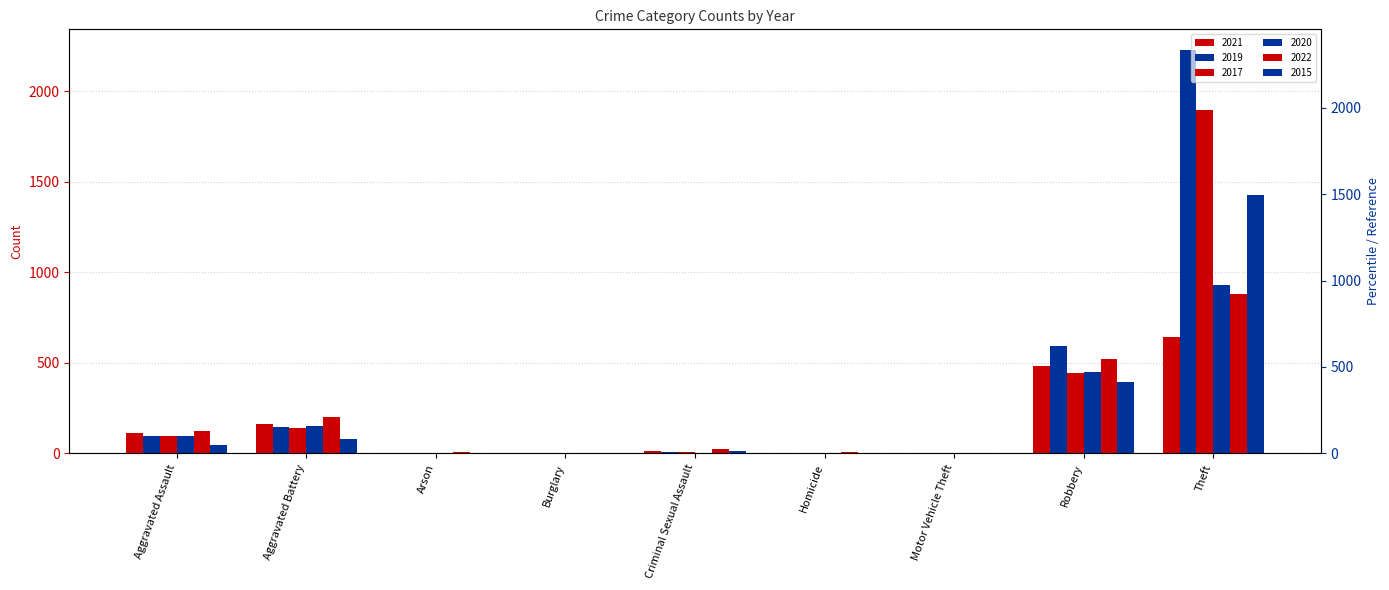

What is the label of the 2nd bar from the left?

Aggravated Battery